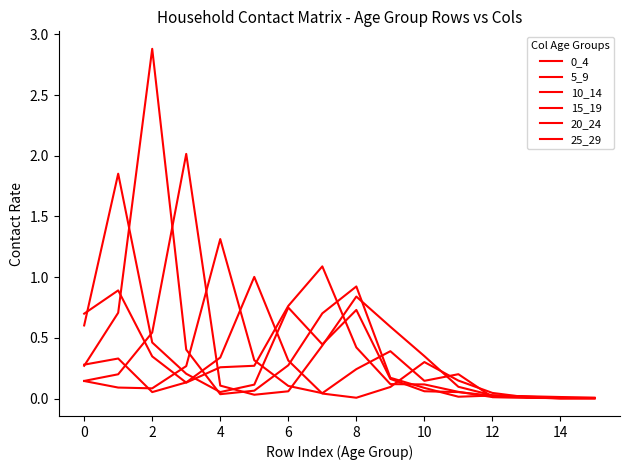

Which series has the widest spread of values?

10_14